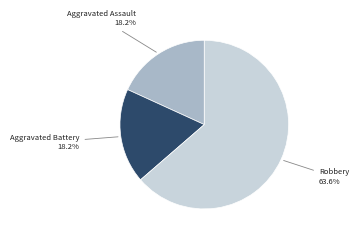

Is there a majority slice in this chart?

Yes